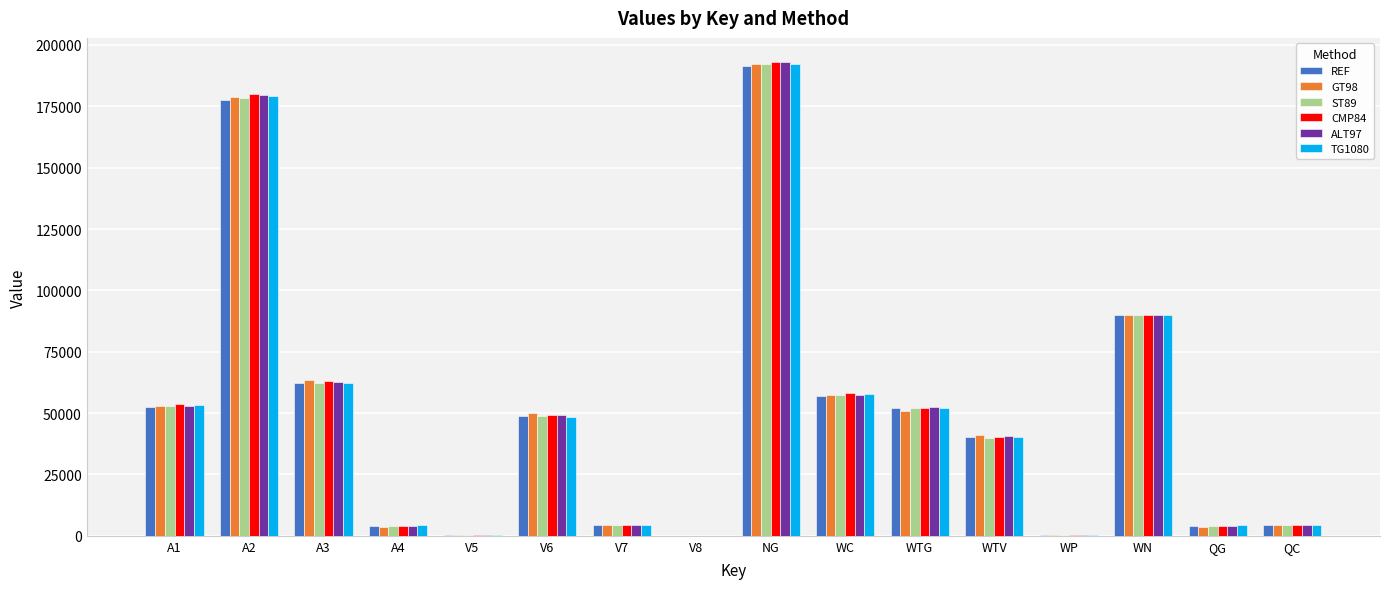

Where is REF nearest to the value 95661?

WN